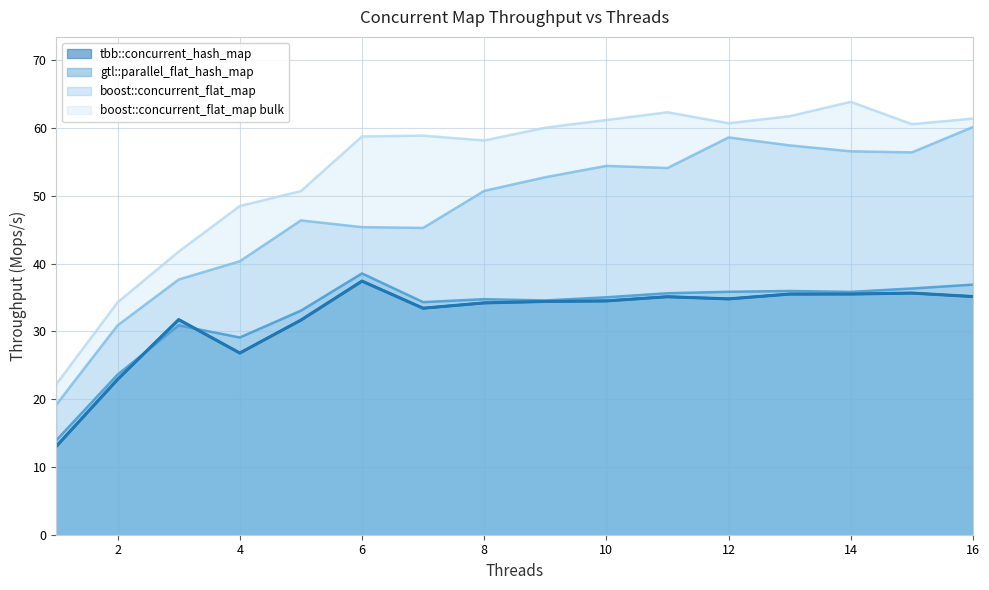

What is the average value of the boost::concurrent_flat_map bulk series?

54.1